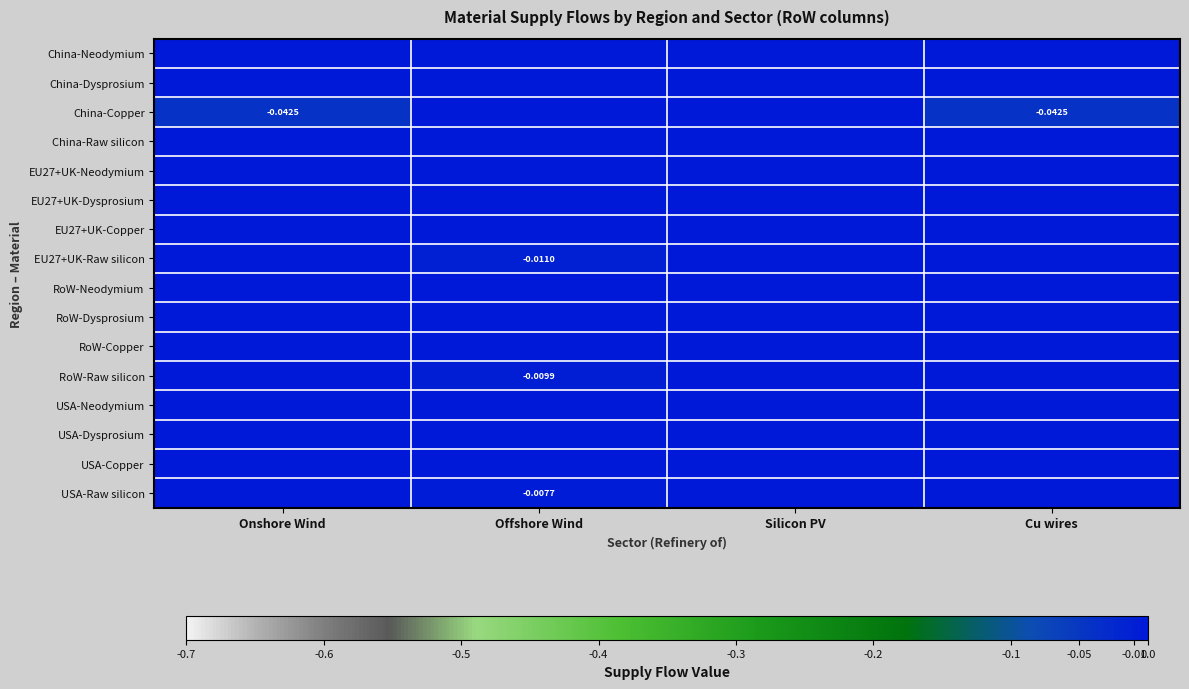

Which series has the widest spread of values?

China-Copper